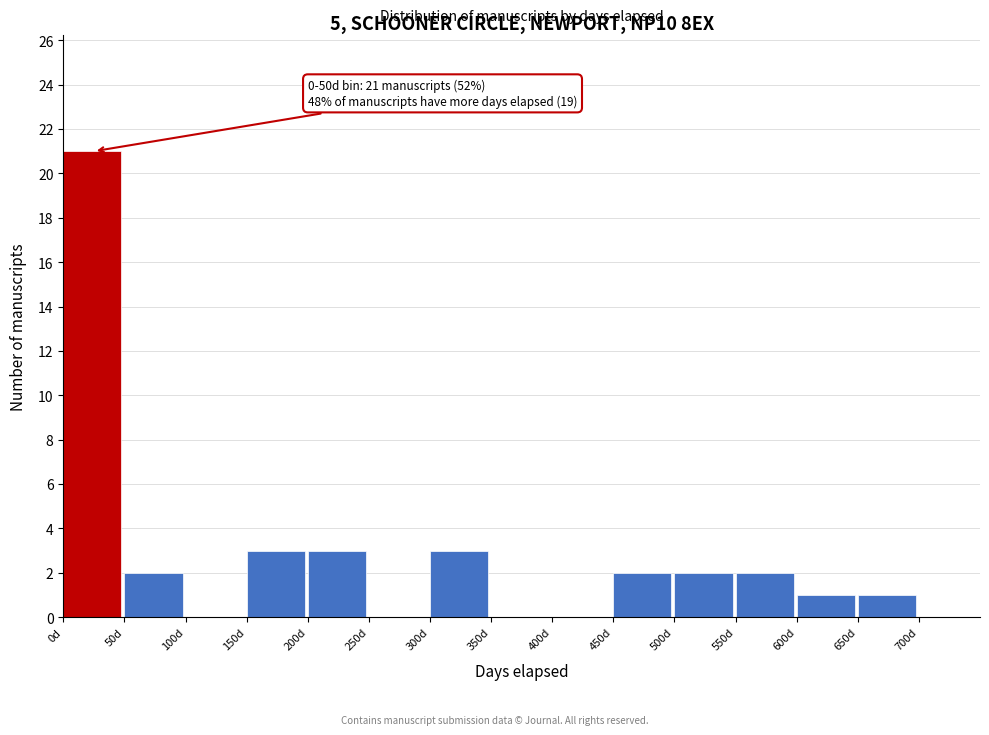

Over which range of the x-axis is the bar tallest?

0 to 50